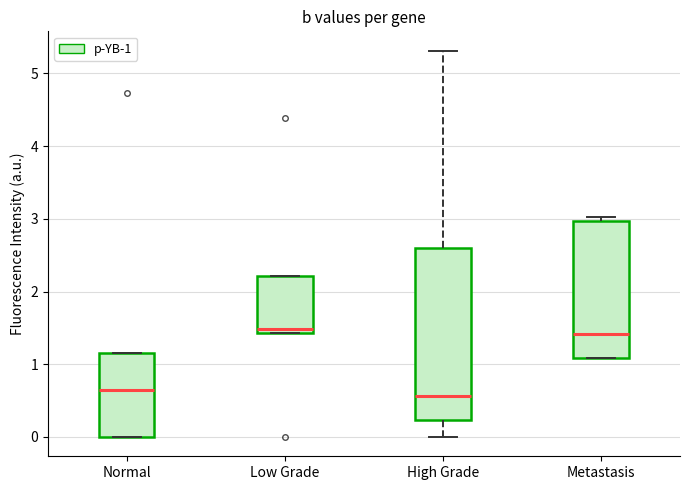

Where is the lower edge of the box for Metastasis on the y-axis? The values are not printed on the chart, so give them approximately, as read against the axis.

1.1